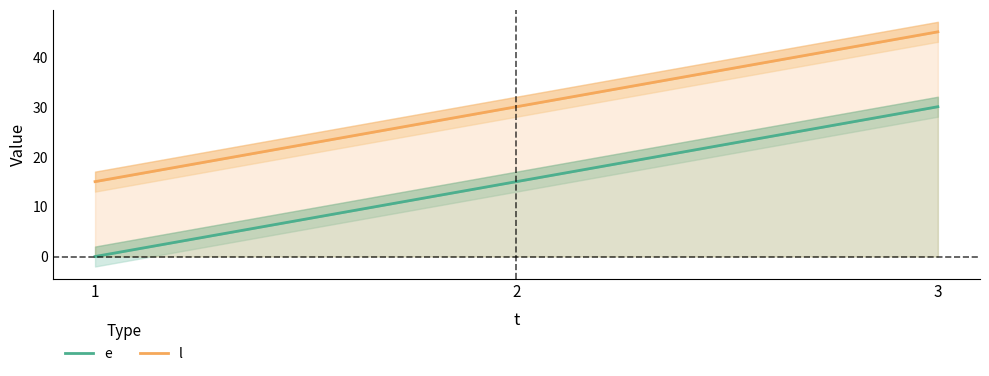

The value of e at 2 is 25. True or false?

False